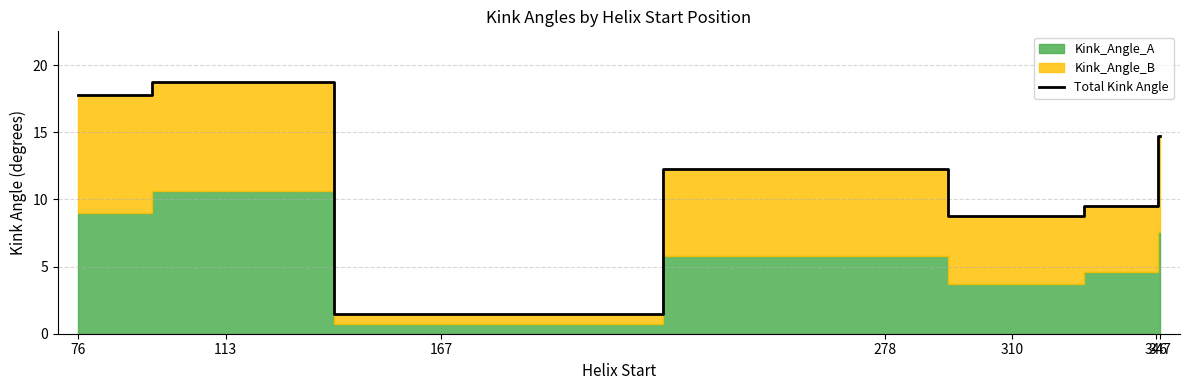

Reading left to right, transcribe all the data shown in this chart.

17.8	18.8	1.5	12.3	8.8	9.5	14.7